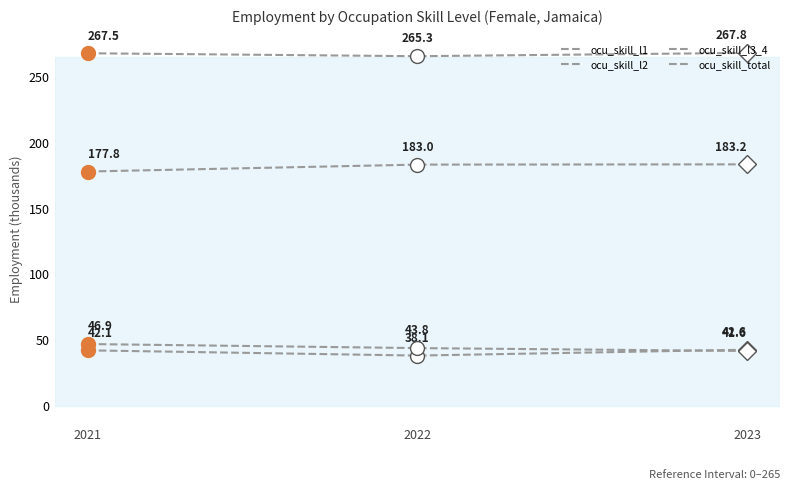

How many lines are shown in the chart?

4